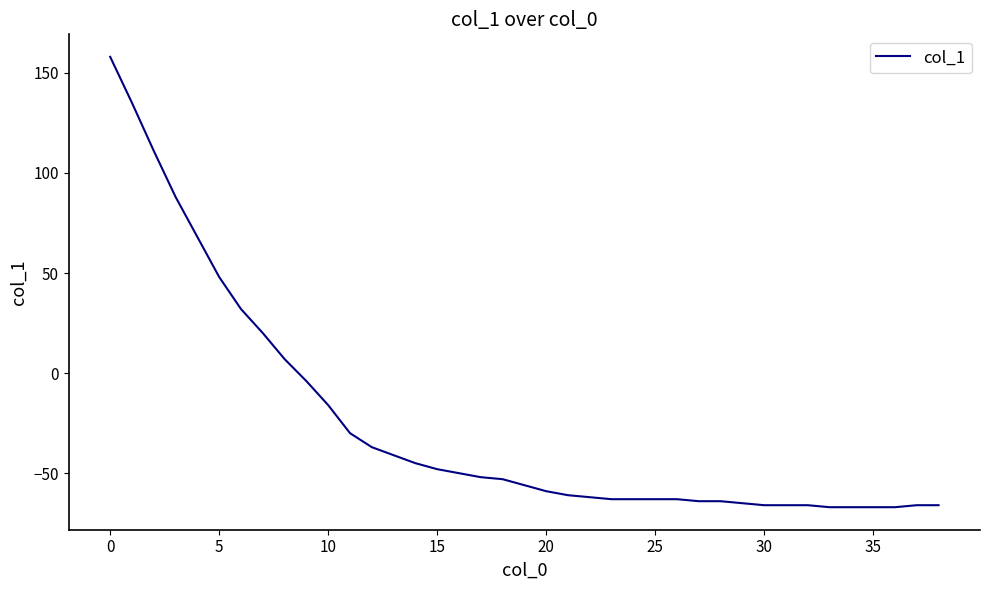

How many values are below zero?

30